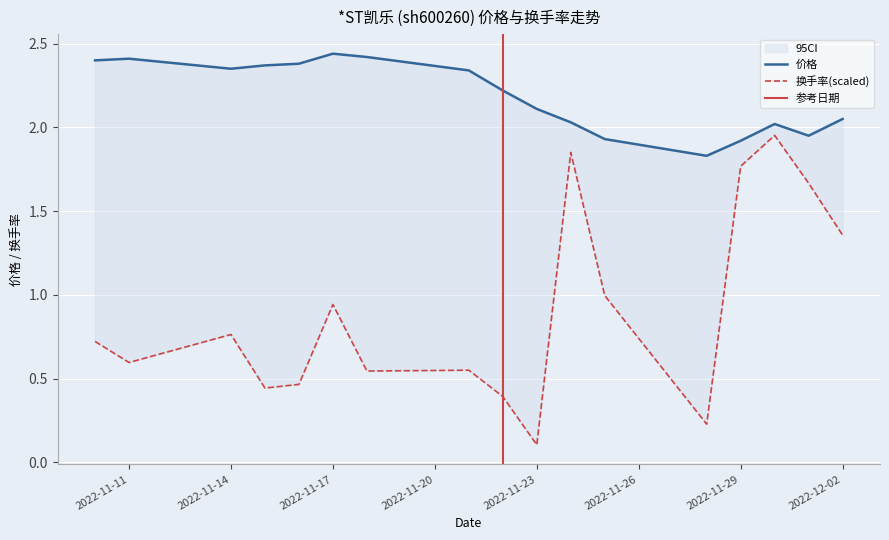

Where does the 价格 series first go above 2?

2022-11-10